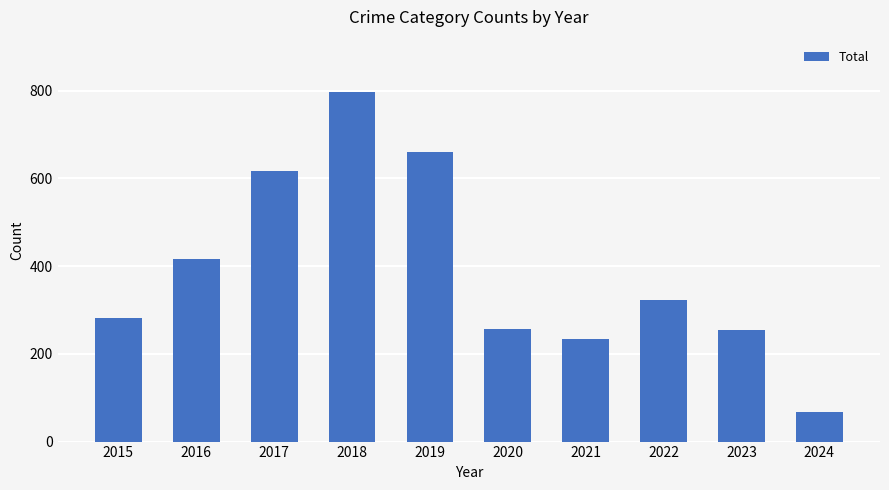

Which category has the highest value across all series?

2018